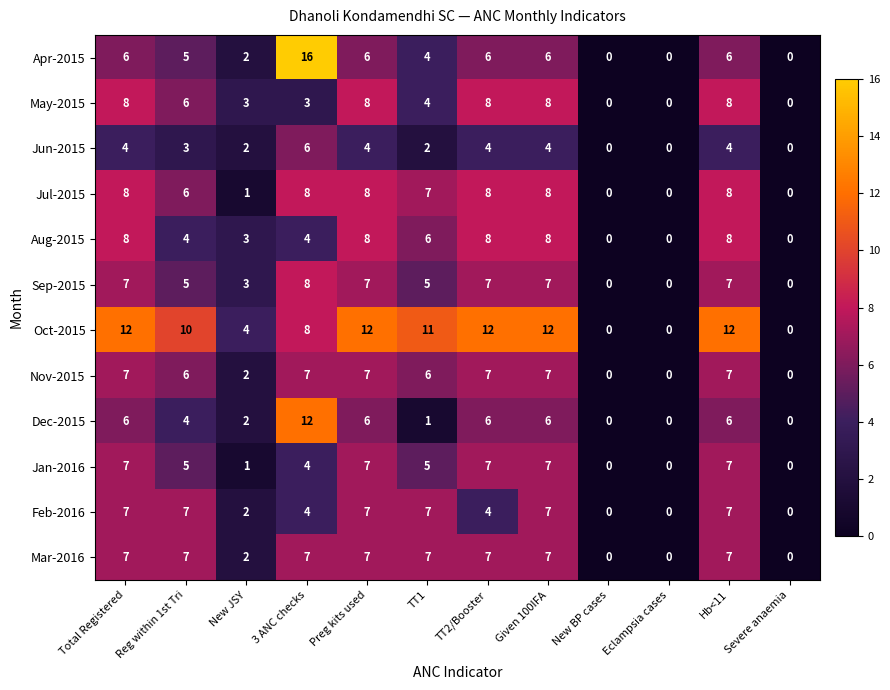

What is the maximum value for Sep-2015?

8